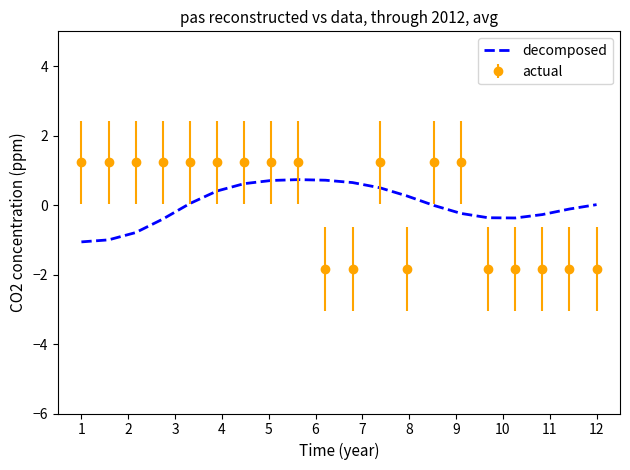

What is the difference between the maximum and minimum values in the actual series?

3.1